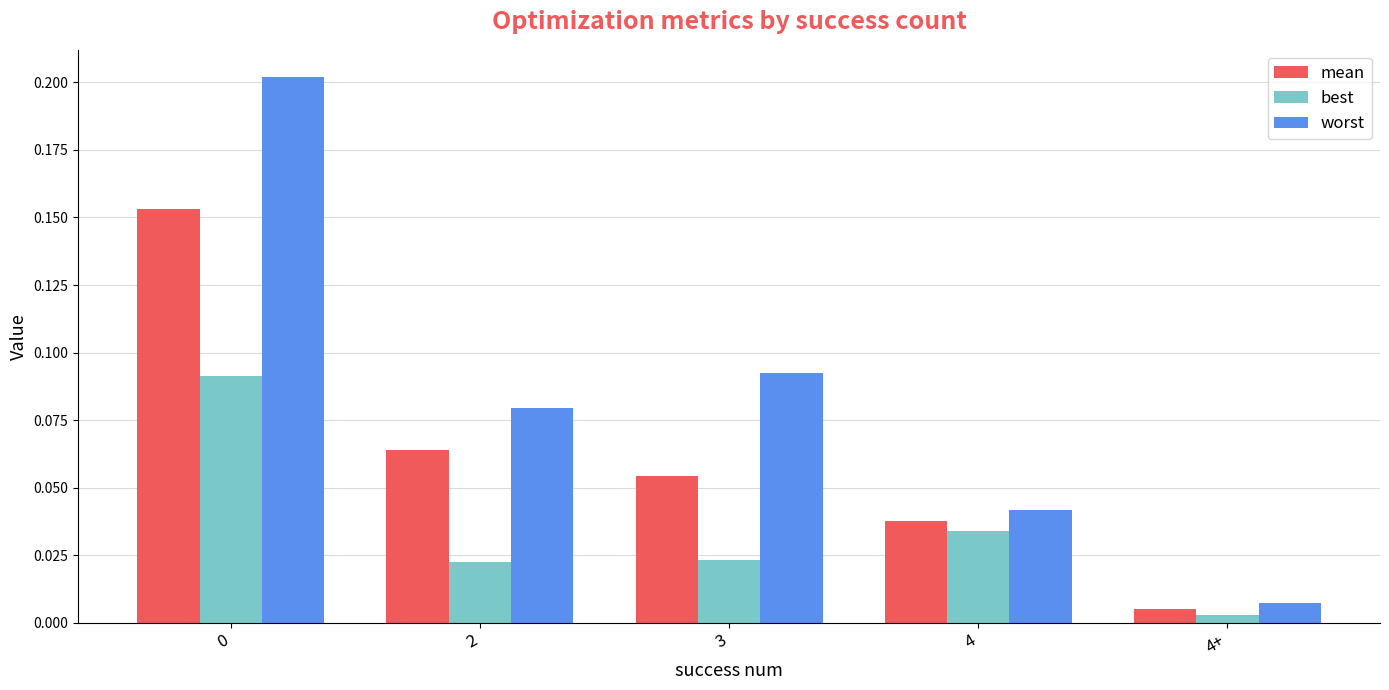

Count the number of data series in this chart.

3